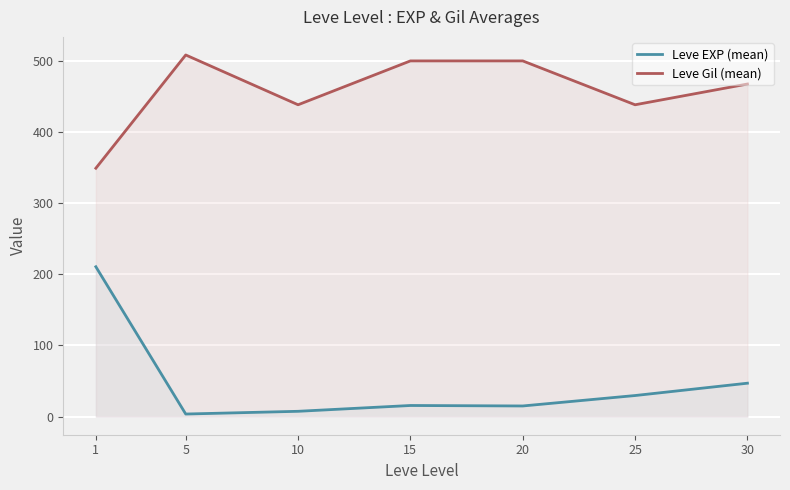

What is the approximate value of Leve Gil (mean) at 10?

438.3